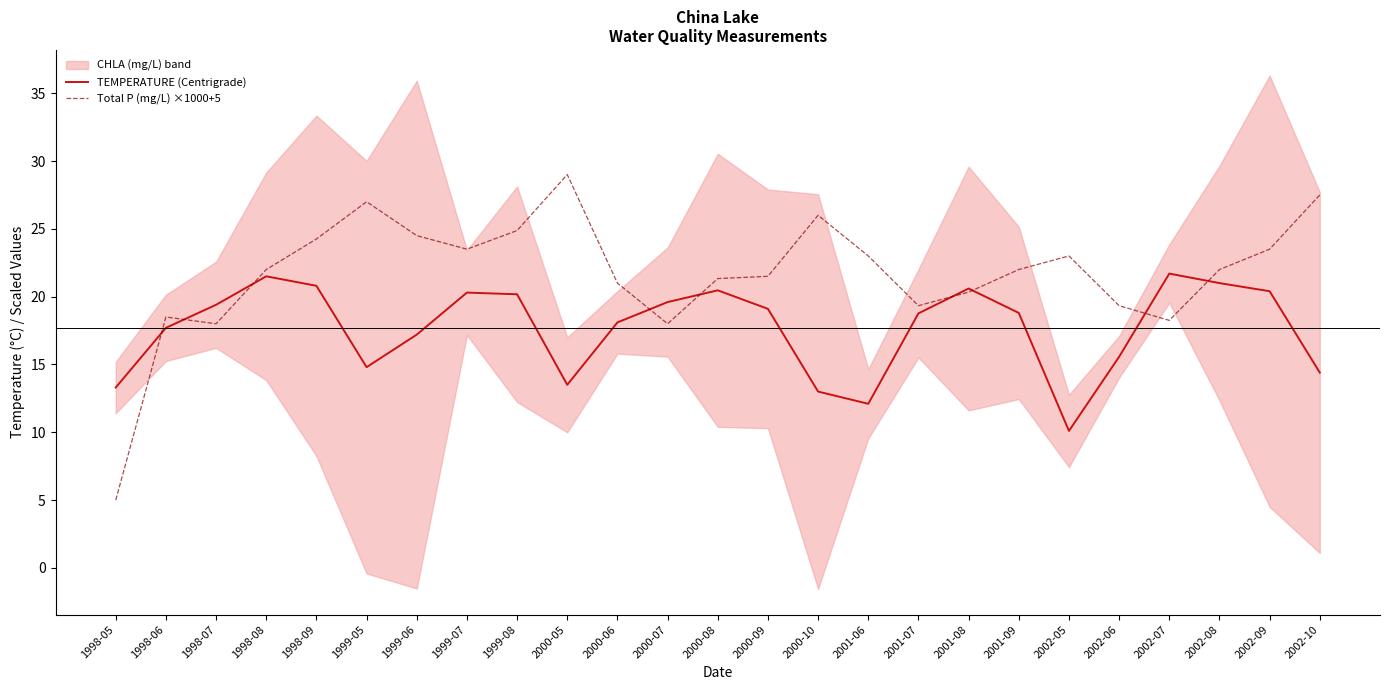

At which category does TEMPERATURE (Centrigrade) reach its first local valley?

1999-05